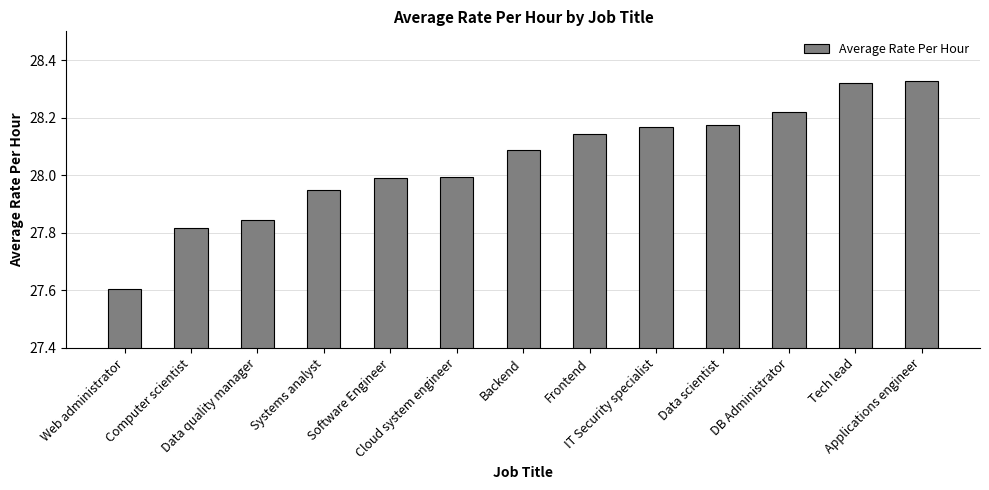

What is the average value?

28.0